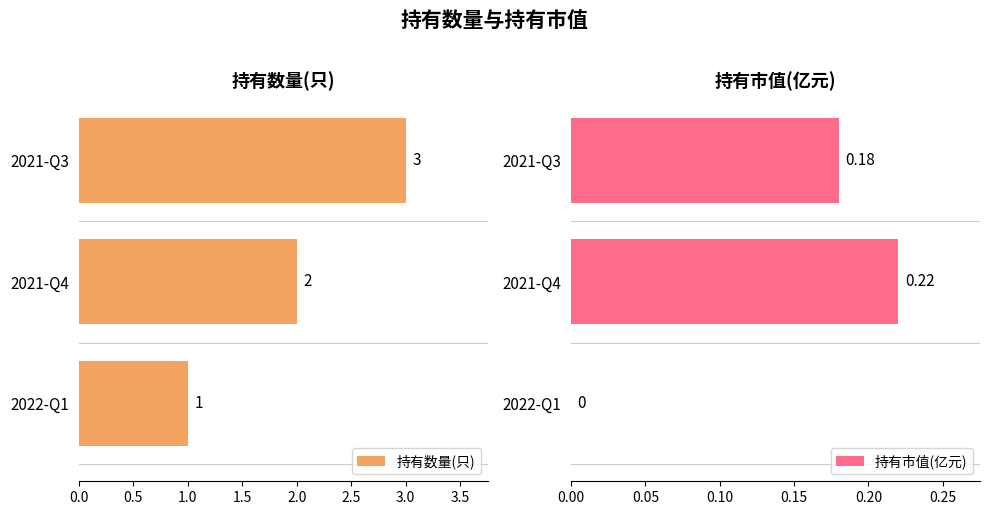

Which series has the largest total across all categories?

持有数量(只)